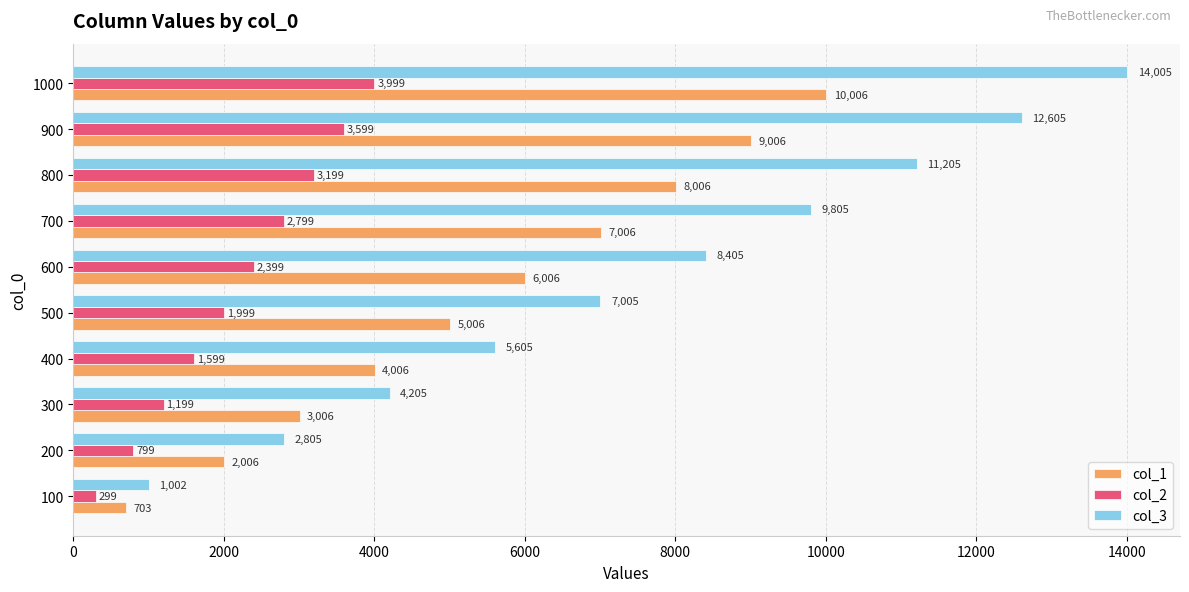

At 300, list the series in order from smallest to largest.

col_2, col_1, col_3